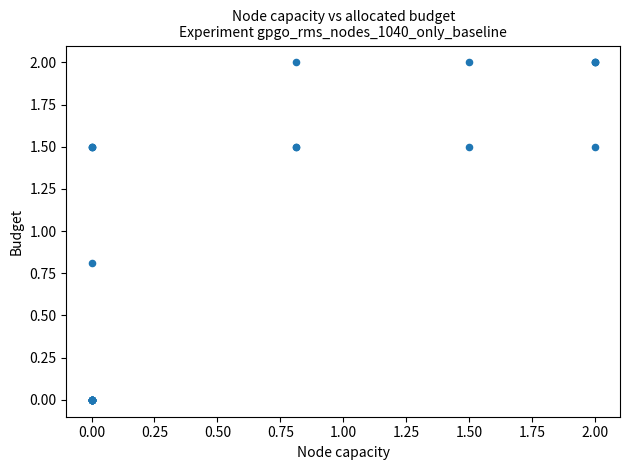

What Y value in the scatter plot is closest to 1?

0.8